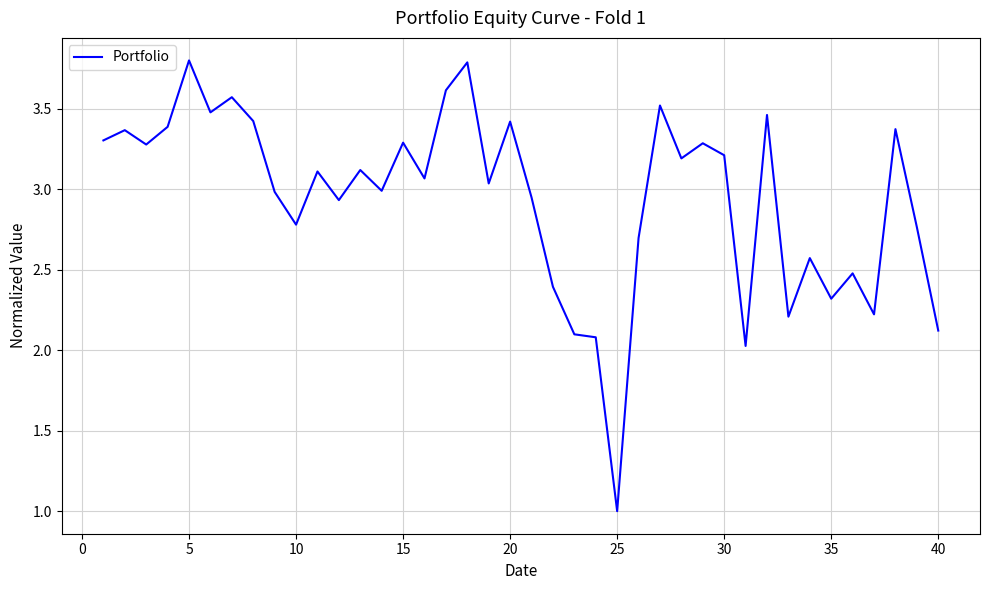

True or false: the data shows 5.7 at 5.

False